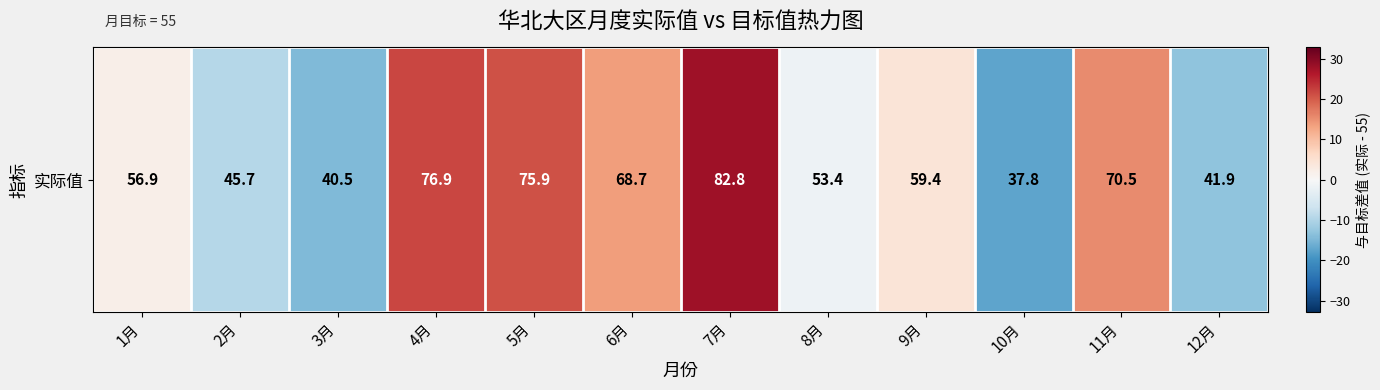

How many values are below zero?

5